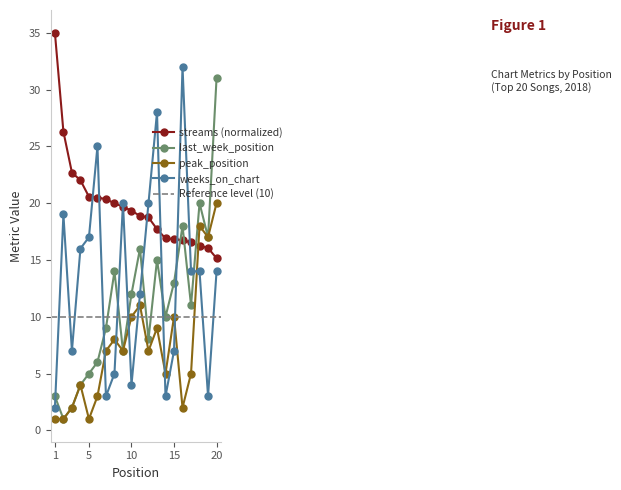

How many lines are shown in the chart?

4